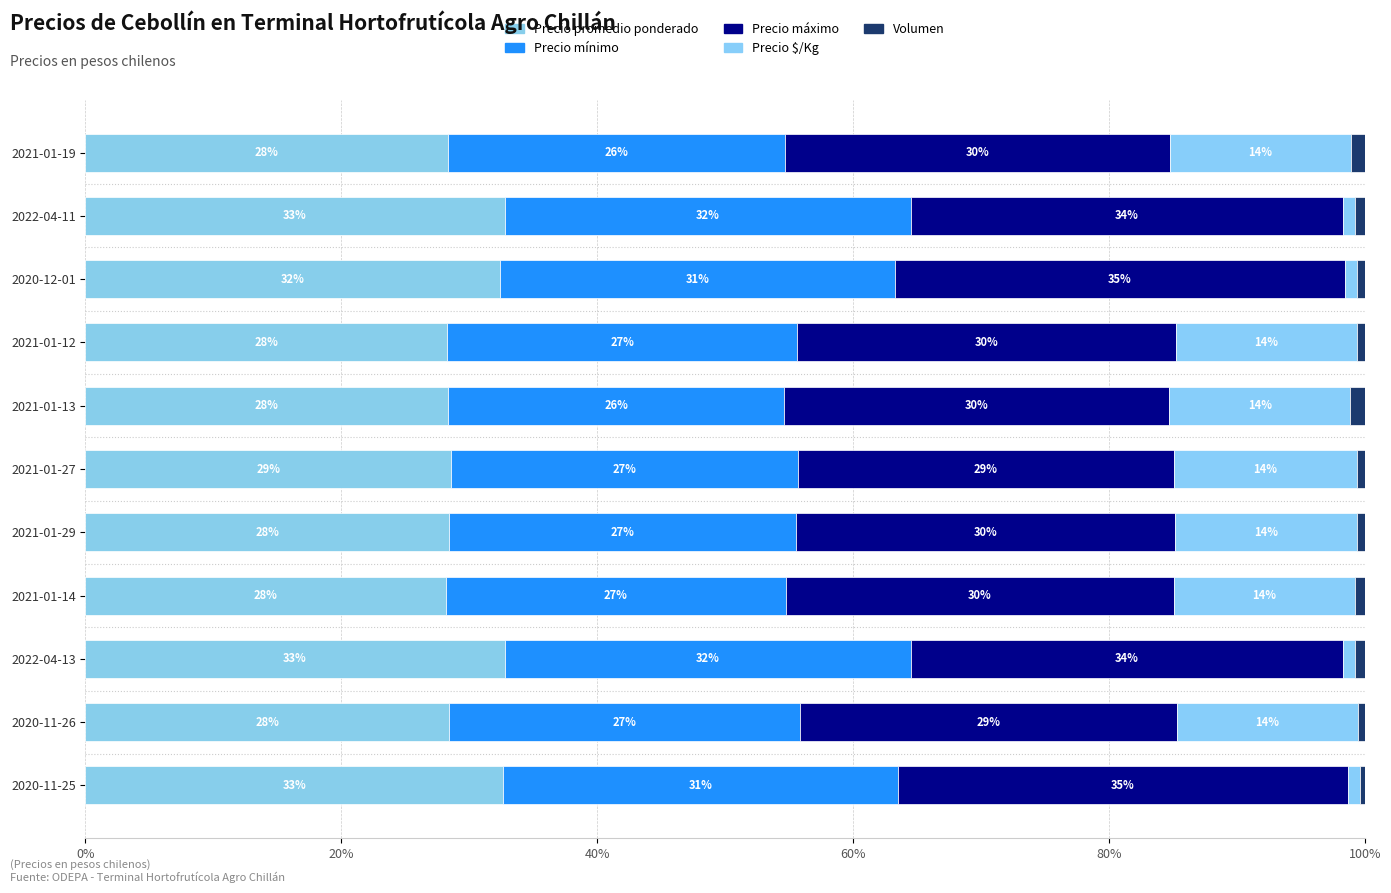

What are all the series names shown in the legend?

Precio promedio ponderado, Precio mínimo, Precio máximo, Precio $/Kg, Volumen